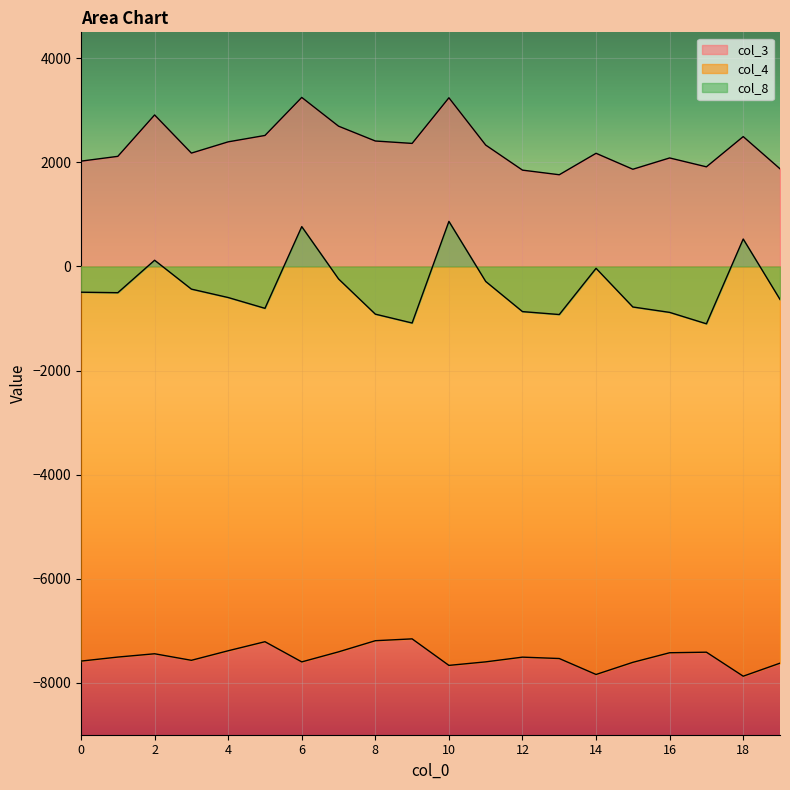

Where is the first local maximum for col_3?

2